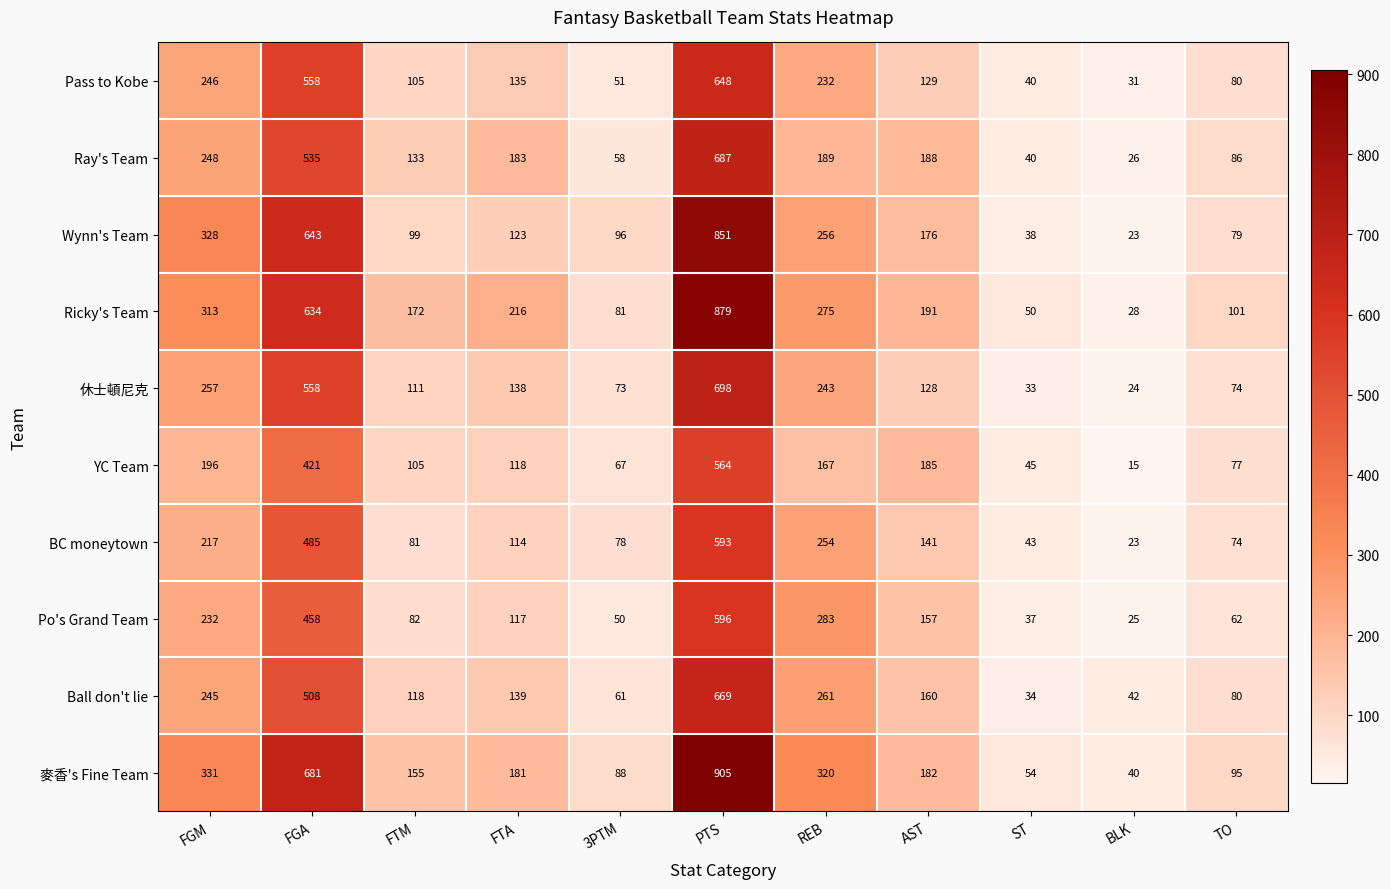

Which category has the lowest value across all series?

BLK